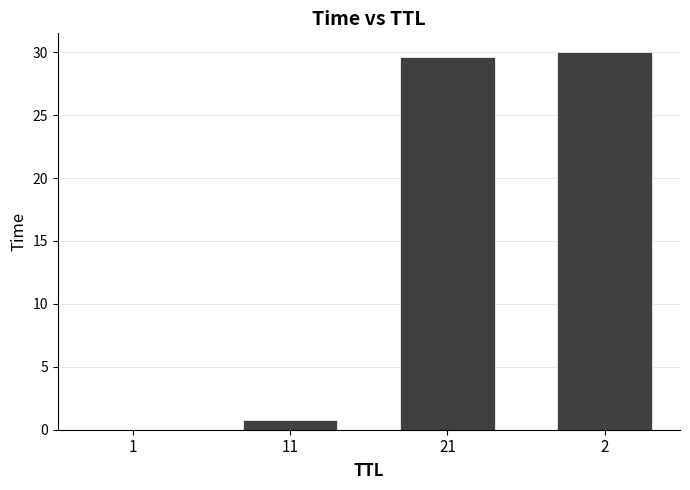

Is it true that the value at 21 is 29.7?

True